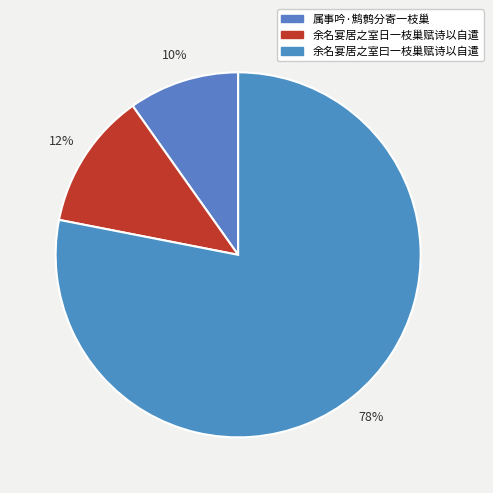

To the nearest percent, what is the average slice percentage?

33%